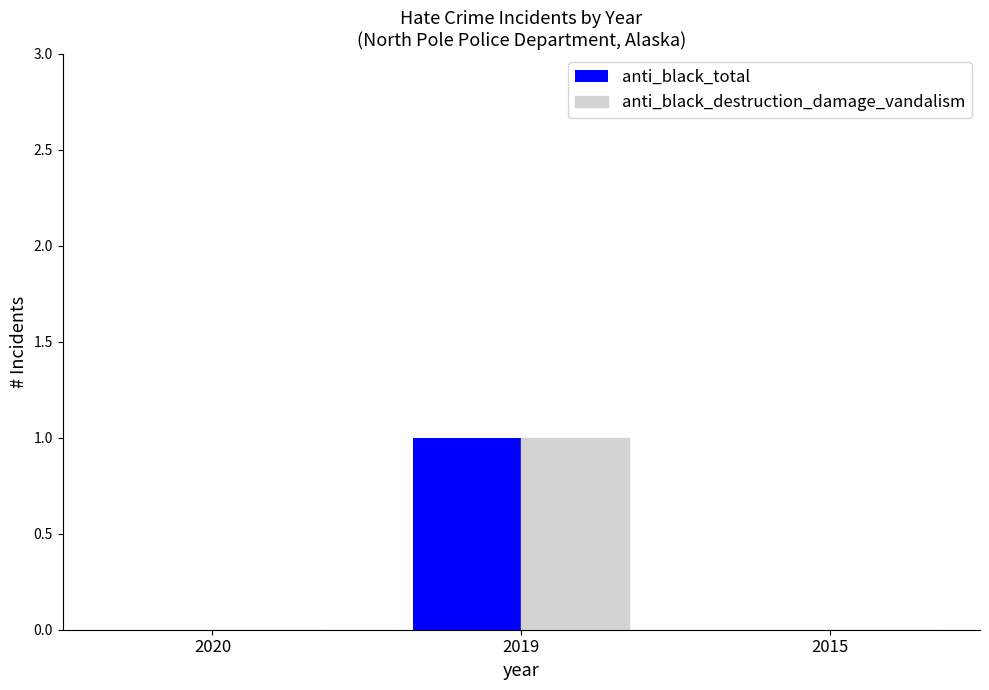

The anti_black_total series shows 1 at 2019. True or false?

True